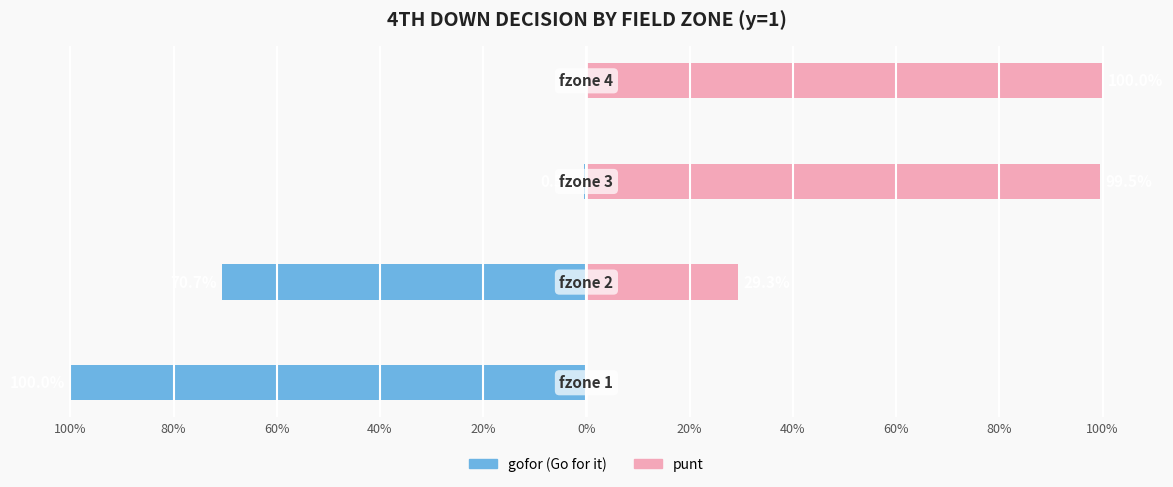

At how many categories does at least one series exceed 0?

4